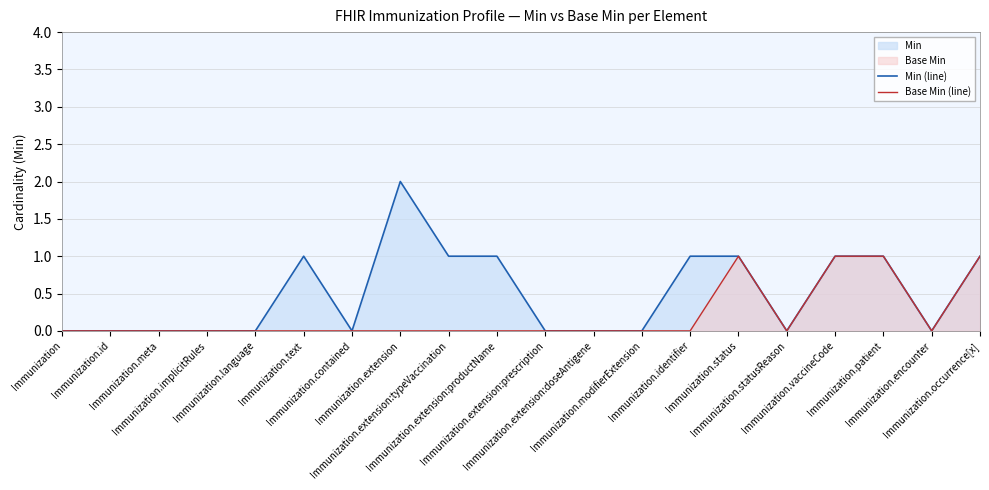

What is the value of the Base Min (line) point at the 20th from the left?

1